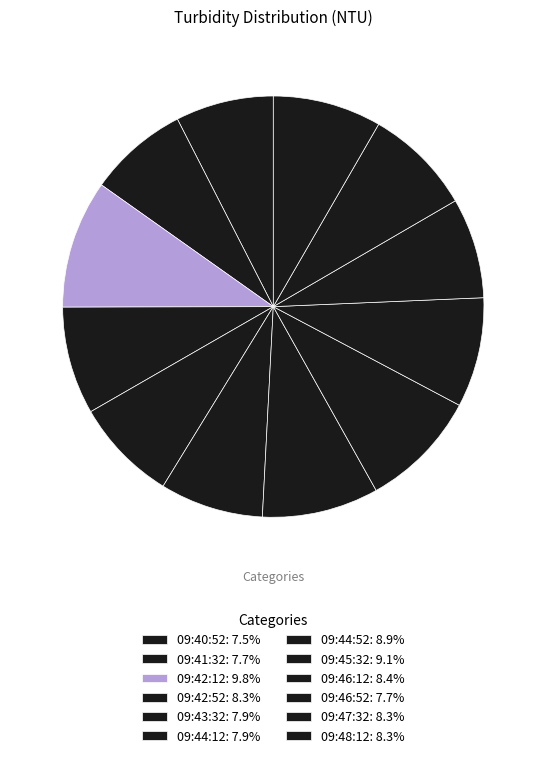

To the nearest percent, what is the combined percentage of 09:42:52 and 09:46:52?

16%